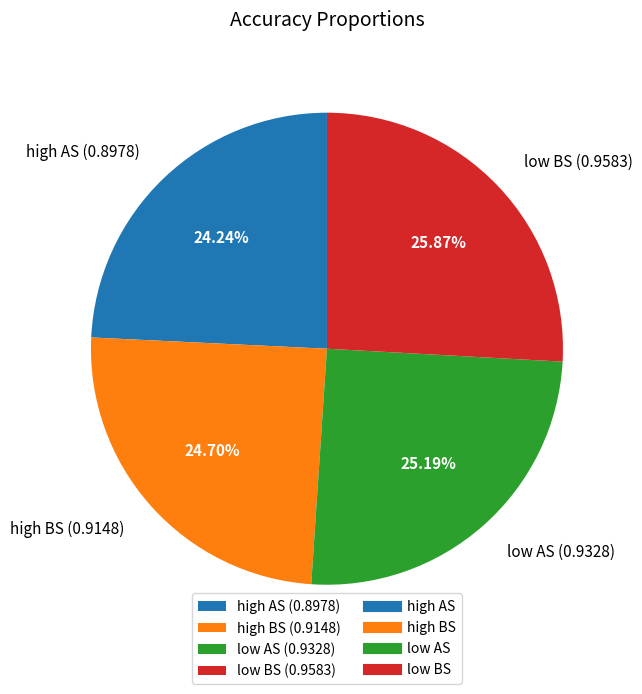

To the nearest percent, what is the combined percentage of low BS and low AS?

51%